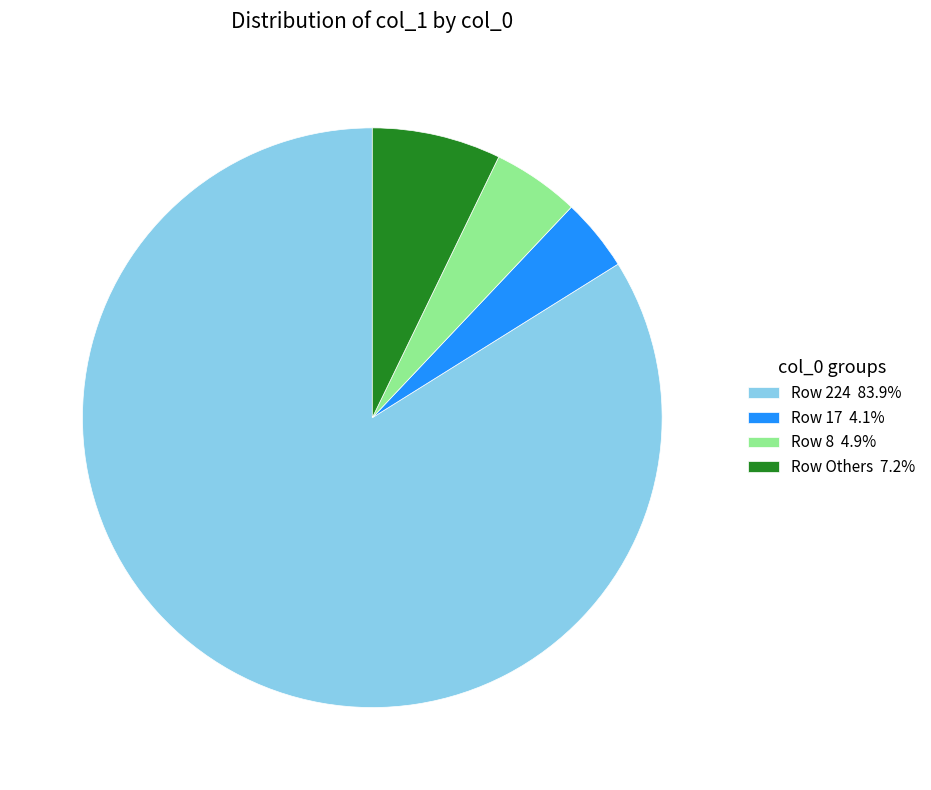

Is there any slice that represents more than half of the pie?

Yes